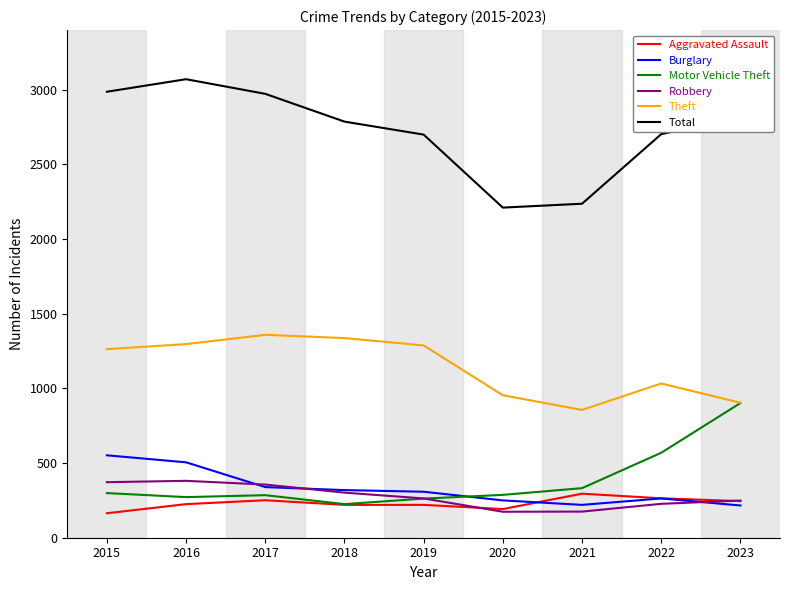

How many distinct data groups are displayed?

6